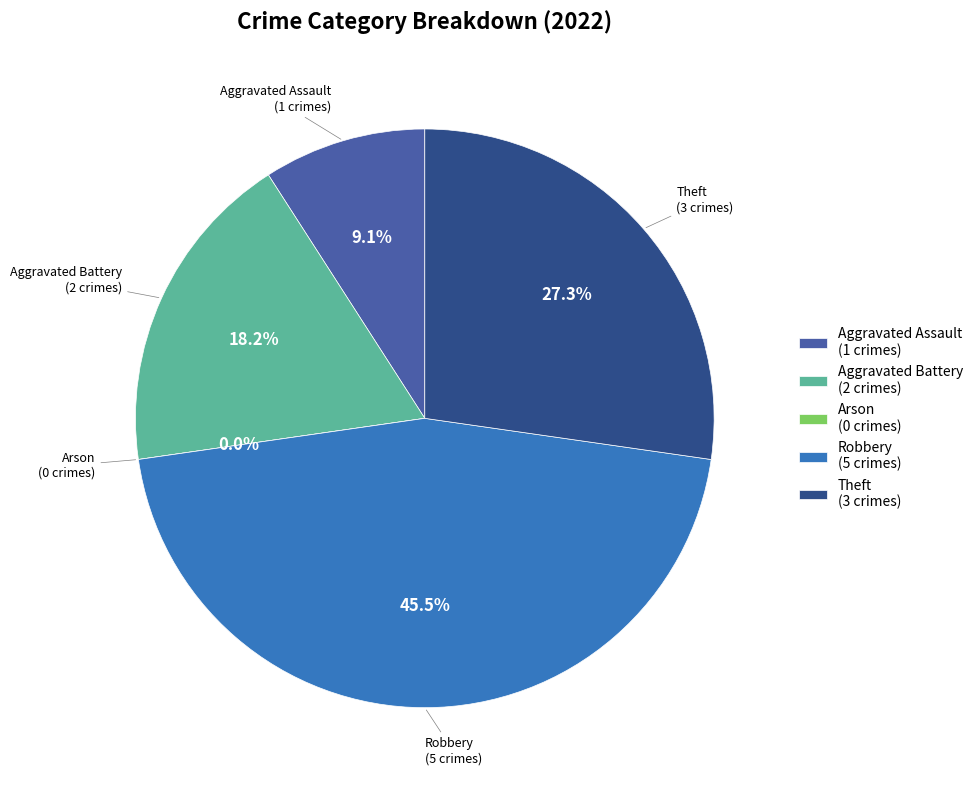

Which slice is the largest?

Robbery